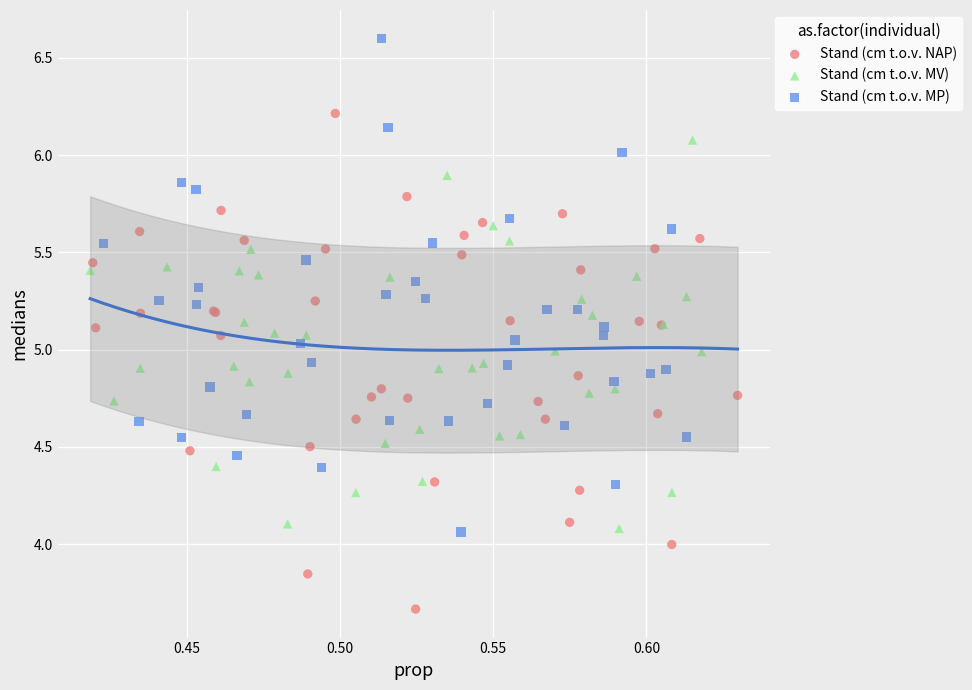

Which series contains the highest Y value?

Stand (cm t.o.v. MP)